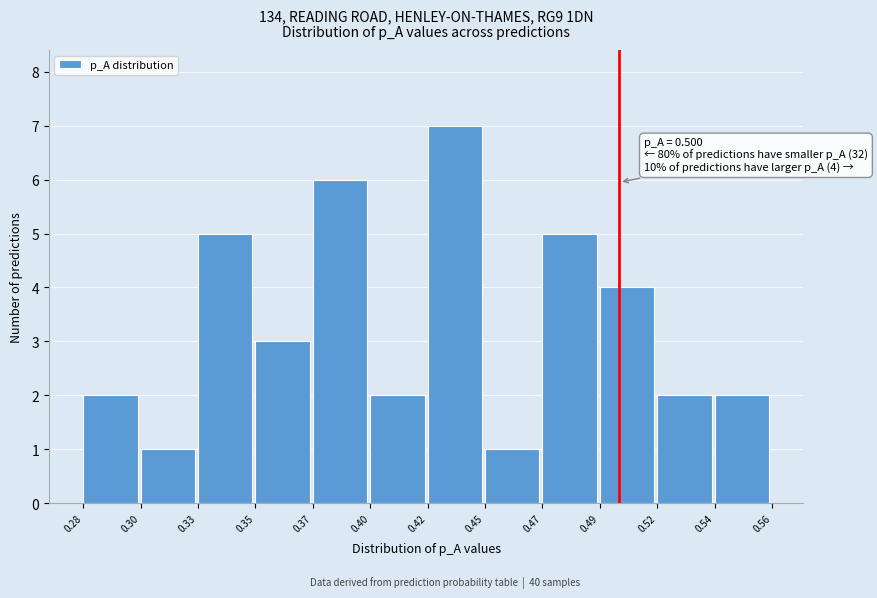

Reading right to left, list all the values displayed in this chart.

2	2	4	5	1	7	2	6	3	5	1	2